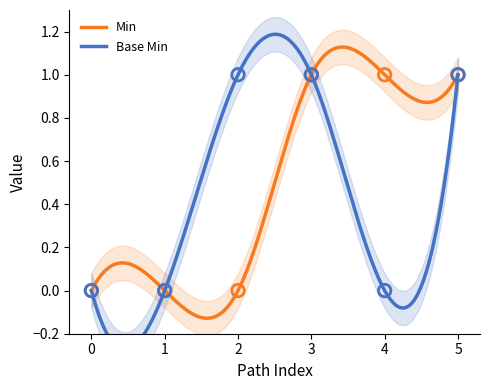

What are all the series names shown in the legend?

Min, Base Min